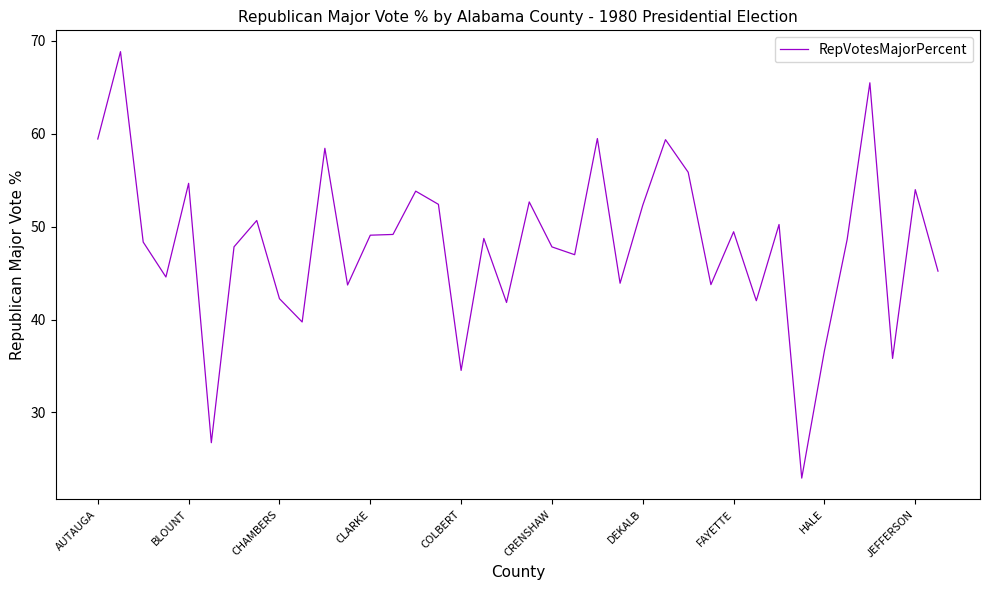

What is the difference between the maximum and minimum values?

45.9